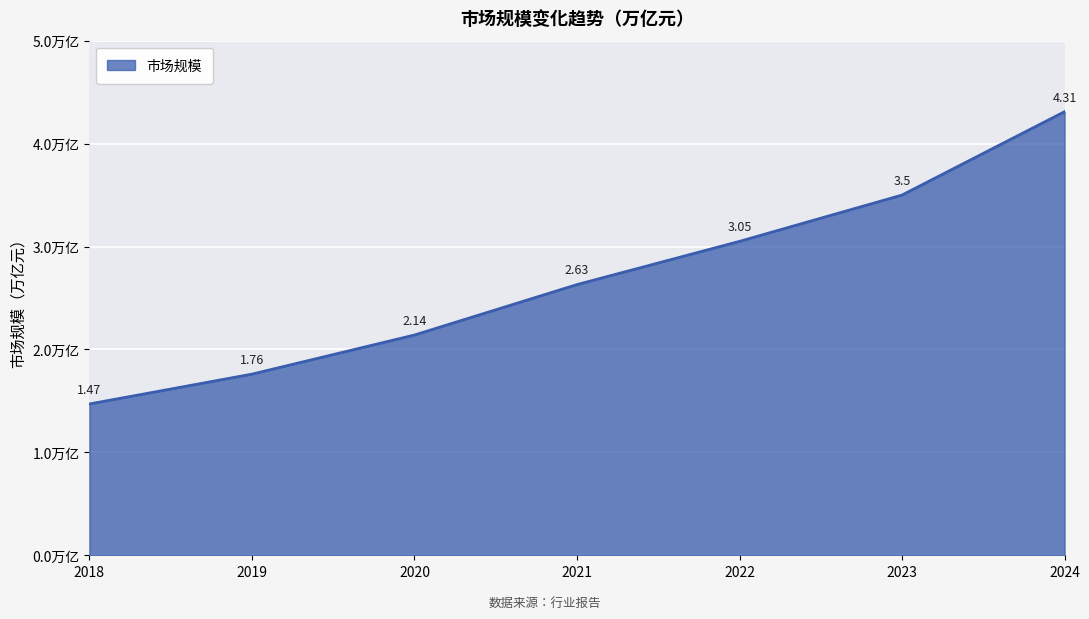

What is the sum of all values?

18.9